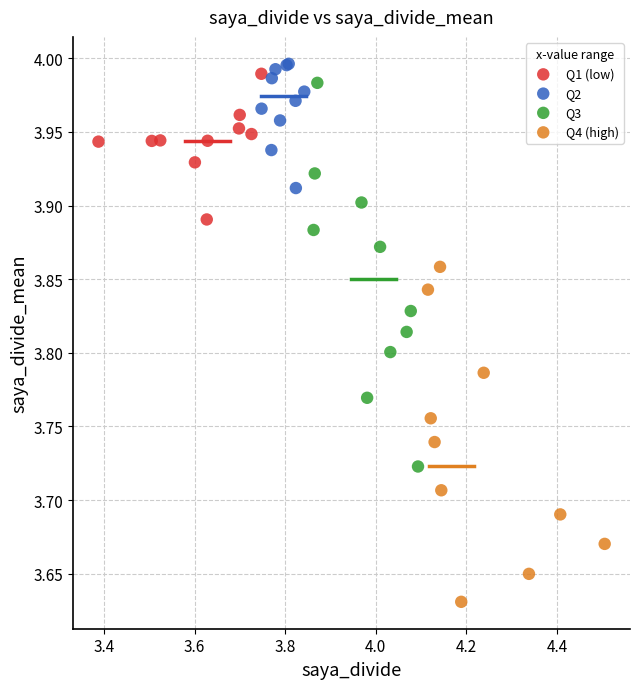

Which series has the widest spread of Y values?

Q3